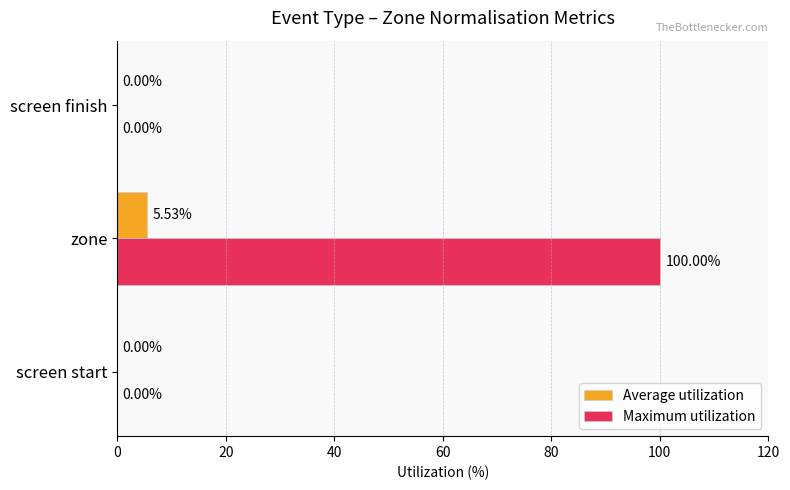

At which category is the sum across all series the highest?

zone